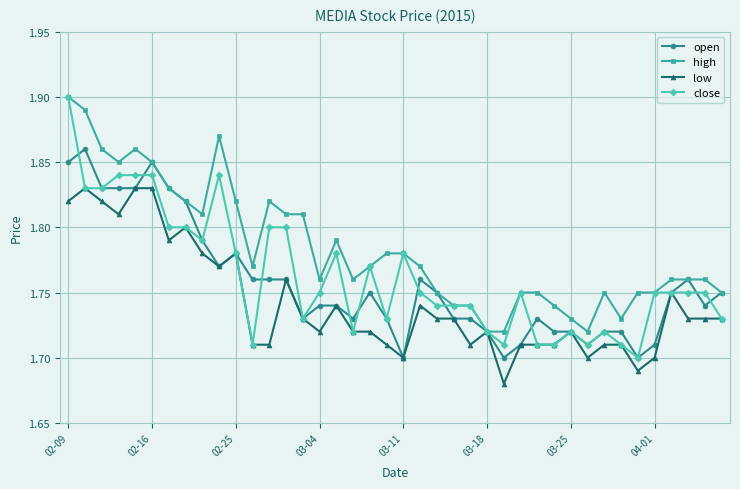

True or false: low has more than 0 points higher than both neighbors.

True